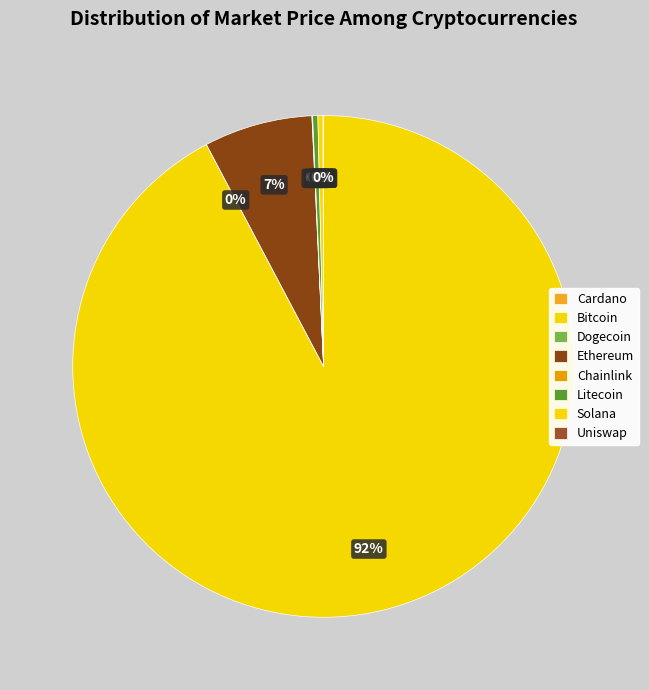

Is there any slice that represents more than half of the pie?

Yes